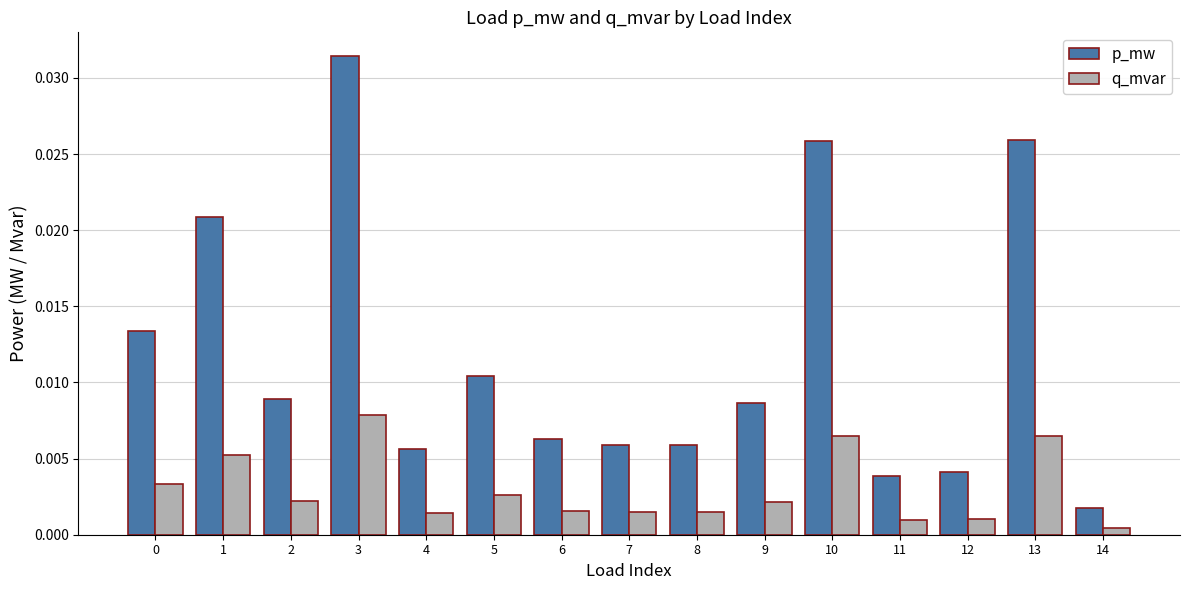

At which category is the sum across all series the highest?

3